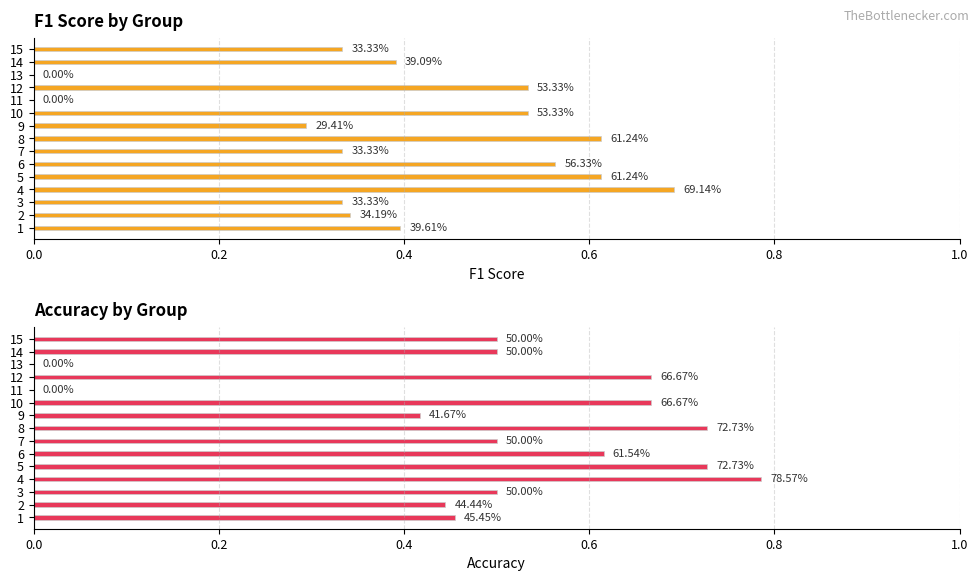

What is the value of the accuracy bar at the 4th from the left?

0.8